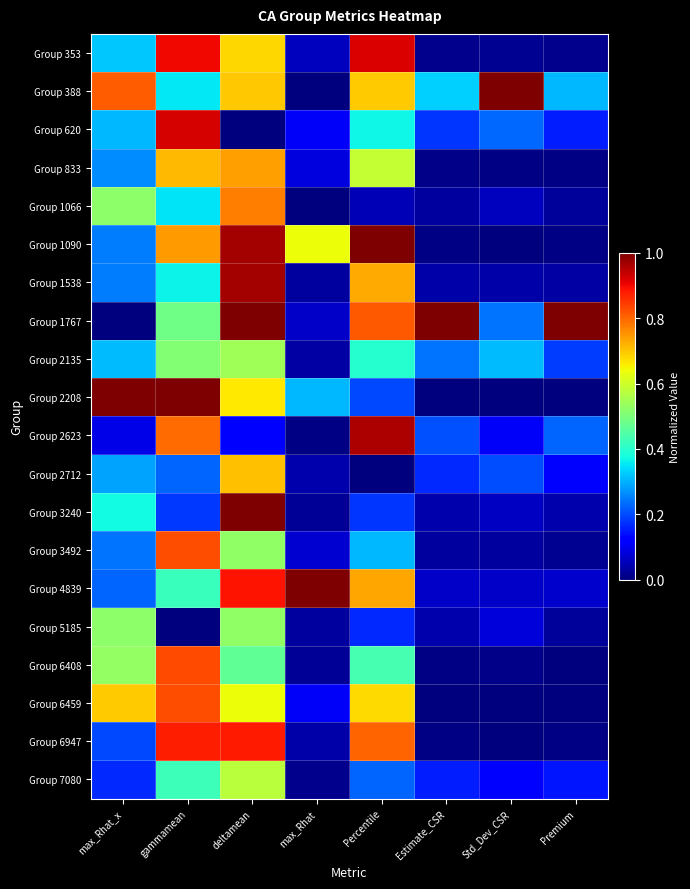

Reading right to left, transcribe all the data shown in this chart.

Group 353: Premium=0.0	Std_Dev_CSR=0.0	Estimate_CSR=0.0	Percentile=0.9	max_Rhat=0.1	deltamean=0.7	gammamean=0.9	max_Rhat_x=0.3
Group 388: Premium=0.3	Std_Dev_CSR=1.0	Estimate_CSR=0.3	Percentile=0.7	max_Rhat=0.0	deltamean=0.7	gammamean=0.4	max_Rhat_x=0.8
Group 620: Premium=0.2	Std_Dev_CSR=0.2	Estimate_CSR=0.2	Percentile=0.4	max_Rhat=0.1	deltamean=0.0	gammamean=0.9	max_Rhat_x=0.3
Group 833: Premium=0.0	Std_Dev_CSR=0.0	Estimate_CSR=0.0	Percentile=0.6	max_Rhat=0.1	deltamean=0.7	gammamean=0.7	max_Rhat_x=0.3
Group 1066: Premium=0.0	Std_Dev_CSR=0.1	Estimate_CSR=0.0	Percentile=0.0	max_Rhat=0.0	deltamean=0.8	gammamean=0.3	max_Rhat_x=0.5
Group 1090: Premium=0.0	Std_Dev_CSR=0.0	Estimate_CSR=0.0	Percentile=1.0	max_Rhat=0.6	deltamean=1.0	gammamean=0.7	max_Rhat_x=0.2
Group 1538: Premium=0.0	Std_Dev_CSR=0.0	Estimate_CSR=0.0	Percentile=0.7	max_Rhat=0.0	deltamean=1.0	gammamean=0.4	max_Rhat_x=0.2
Group 1767: Premium=1.0	Std_Dev_CSR=0.2	Estimate_CSR=1.0	Percentile=0.8	max_Rhat=0.1	deltamean=1.0	gammamean=0.5	max_Rhat_x=0.0
Group 2135: Premium=0.2	Std_Dev_CSR=0.3	Estimate_CSR=0.2	Percentile=0.4	max_Rhat=0.0	deltamean=0.5	gammamean=0.5	max_Rhat_x=0.3
Group 2208: Premium=0.0	Std_Dev_CSR=0.0	Estimate_CSR=0.0	Percentile=0.2	max_Rhat=0.3	deltamean=0.7	gammamean=1.0	max_Rhat_x=1.0
Group 2623: Premium=0.2	Std_Dev_CSR=0.1	Estimate_CSR=0.2	Percentile=1.0	max_Rhat=0.0	deltamean=0.1	gammamean=0.8	max_Rhat_x=0.1
Group 2712: Premium=0.1	Std_Dev_CSR=0.2	Estimate_CSR=0.2	Percentile=0.0	max_Rhat=0.0	deltamean=0.7	gammamean=0.2	max_Rhat_x=0.3
Group 3240: Premium=0.0	Std_Dev_CSR=0.1	Estimate_CSR=0.0	Percentile=0.2	max_Rhat=0.0	deltamean=1.0	gammamean=0.2	max_Rhat_x=0.4
Group 3492: Premium=0.0	Std_Dev_CSR=0.0	Estimate_CSR=0.0	Percentile=0.3	max_Rhat=0.1	deltamean=0.5	gammamean=0.8	max_Rhat_x=0.2
Group 4839: Premium=0.1	Std_Dev_CSR=0.1	Estimate_CSR=0.1	Percentile=0.7	max_Rhat=1.0	deltamean=0.9	gammamean=0.4	max_Rhat_x=0.2
Group 5185: Premium=0.0	Std_Dev_CSR=0.1	Estimate_CSR=0.0	Percentile=0.2	max_Rhat=0.0	deltamean=0.5	gammamean=0.0	max_Rhat_x=0.5
Group 6408: Premium=0.0	Std_Dev_CSR=0.0	Estimate_CSR=0.0	Percentile=0.4	max_Rhat=0.0	deltamean=0.5	gammamean=0.8	max_Rhat_x=0.5
Group 6459: Premium=0.0	Std_Dev_CSR=0.0	Estimate_CSR=0.0	Percentile=0.7	max_Rhat=0.1	deltamean=0.6	gammamean=0.8	max_Rhat_x=0.7
Group 6947: Premium=0.0	Std_Dev_CSR=0.0	Estimate_CSR=0.0	Percentile=0.8	max_Rhat=0.0	deltamean=0.9	gammamean=0.9	max_Rhat_x=0.2
Group 7080: Premium=0.1	Std_Dev_CSR=0.1	Estimate_CSR=0.2	Percentile=0.2	max_Rhat=0.0	deltamean=0.6	gammamean=0.4	max_Rhat_x=0.2